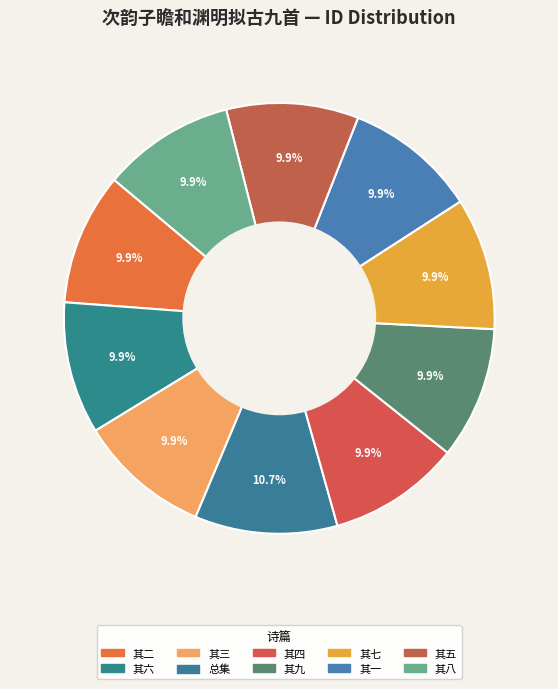

How many segments does this pie chart have?

10